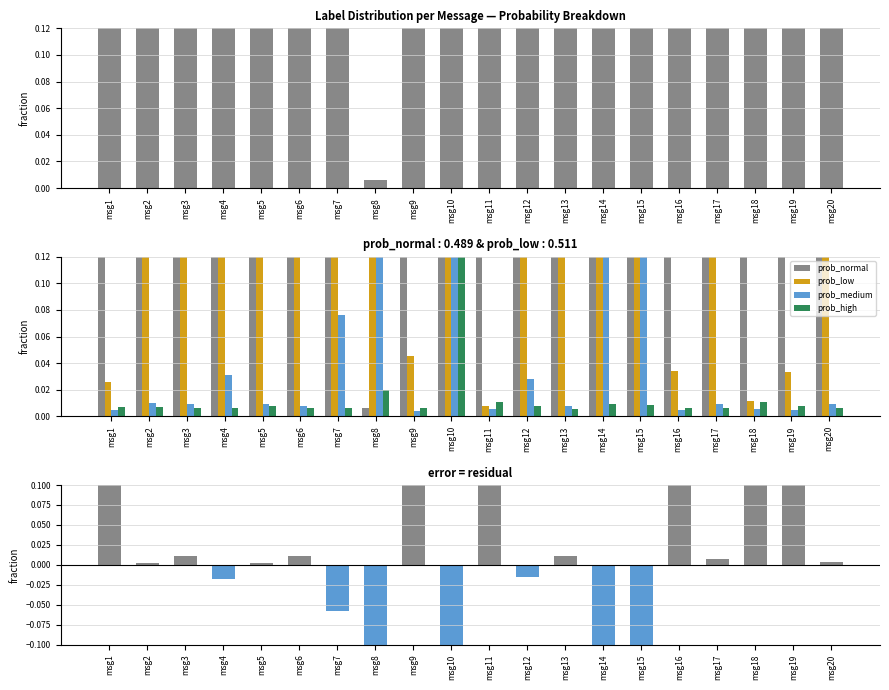

Reading right to left, transcribe all the data shown in this chart.

prob_normal: 1.0	1.0	1.0	1.0	1.0	0.3	0.1	1.0	1.0	1.0	0.3	1.0	0.0	0.9	1.0	1.0	1.0	1.0	1.0	1.0
prob_low: 1.0	0.0	0.0	1.0	0.0	1.0	1.0	1.0	1.0	0.0	0.6	0.0	1.0	1.0	1.0	1.0	1.0	1.0	1.0	0.0
prob_medium: 0.0	0.0	0.0	0.0	0.0	0.7	0.8	0.0	0.0	0.0	0.7	0.0	1.0	0.1	0.0	0.0	0.0	0.0	0.0	0.0
prob_high: 0.0	0.0	0.0	0.0	0.0	0.0	0.0	0.0	0.0	0.0	0.2	0.0	0.0	0.0	0.0	0.0	0.0	0.0	0.0	0.0
prob_normal - prob_low: 0.0	1.0	1.0	0.0	1.0	-0.7	-0.9	0.0	-0.0	1.0	-0.3	1.0	-1.0	-0.1	0.0	0.0	-0.0	0.0	0.0	1.0